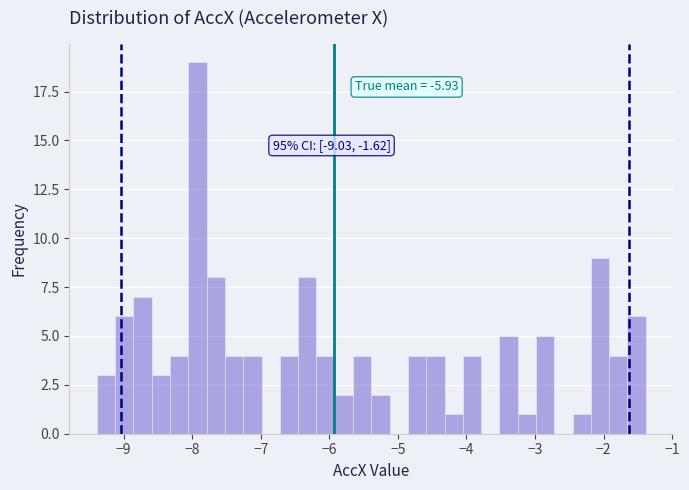

Read against the x-axis, roughly where is the centre of the tallest bar?

-7.9